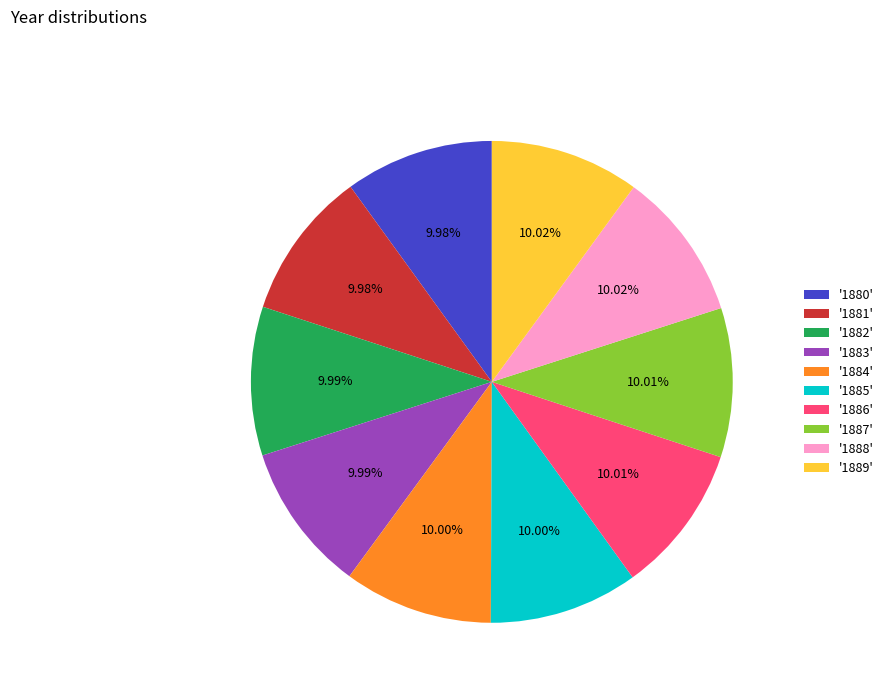

Is '1888' the majority of the pie?

No